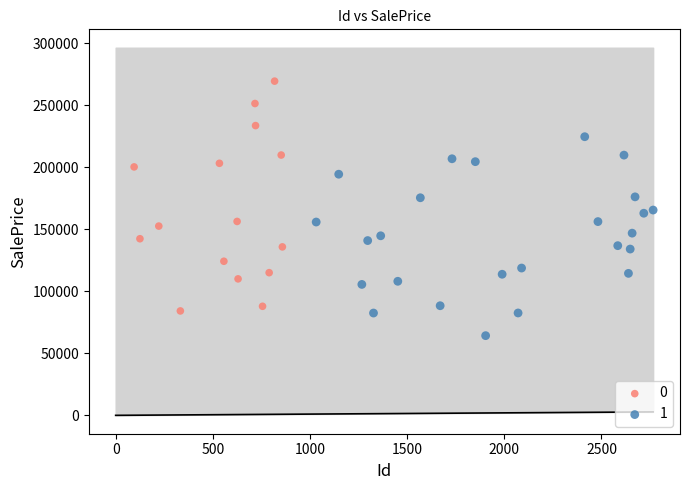

Which series contains the highest Y value?

0